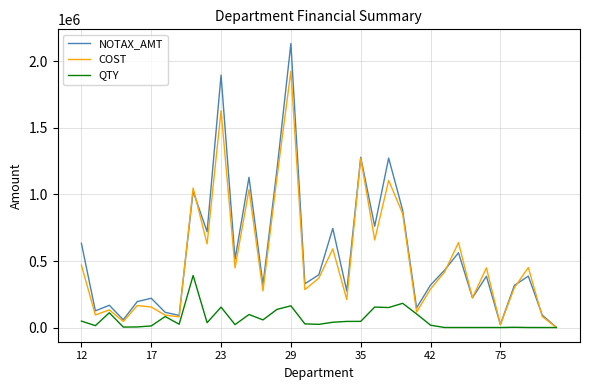

What is the maximum value shown in the chart?

2134856.4